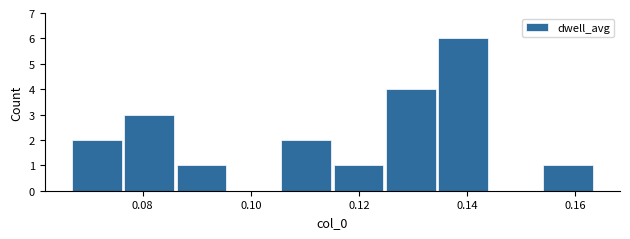

Reading left to right, list every bar in this chart as the range it spans on the x-axis followed by its height. Neither the bar edges nor the heights are printed on the chart, so give them approximately, as read against the axes.

0.066 to 0.076: 2
0.076 to 0.086: 3
0.086 to 0.096: 1
0.096 to 0.106: 0
0.106 to 0.116: 2
0.116 to 0.124: 1
0.124 to 0.134: 4
0.134 to 0.144: 6
0.144 to 0.154: 0
0.154 to 0.164: 1